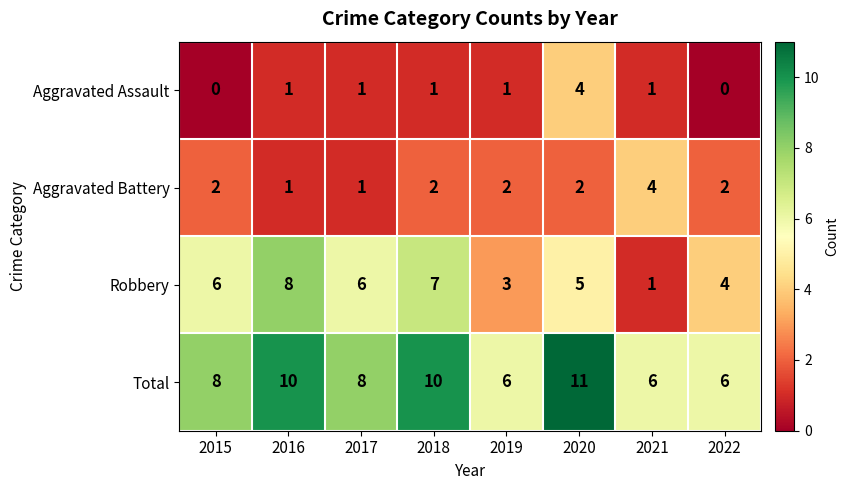

The value of Aggravated Battery at 2021 is 2. True or false?

False